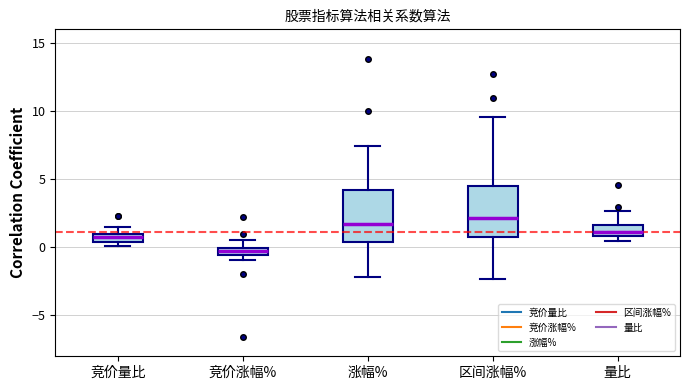

Where is the upper edge of the box for 竞价量比 on the y-axis? The values are not printed on the chart, so give them approximately, as read against the axis.

1.0